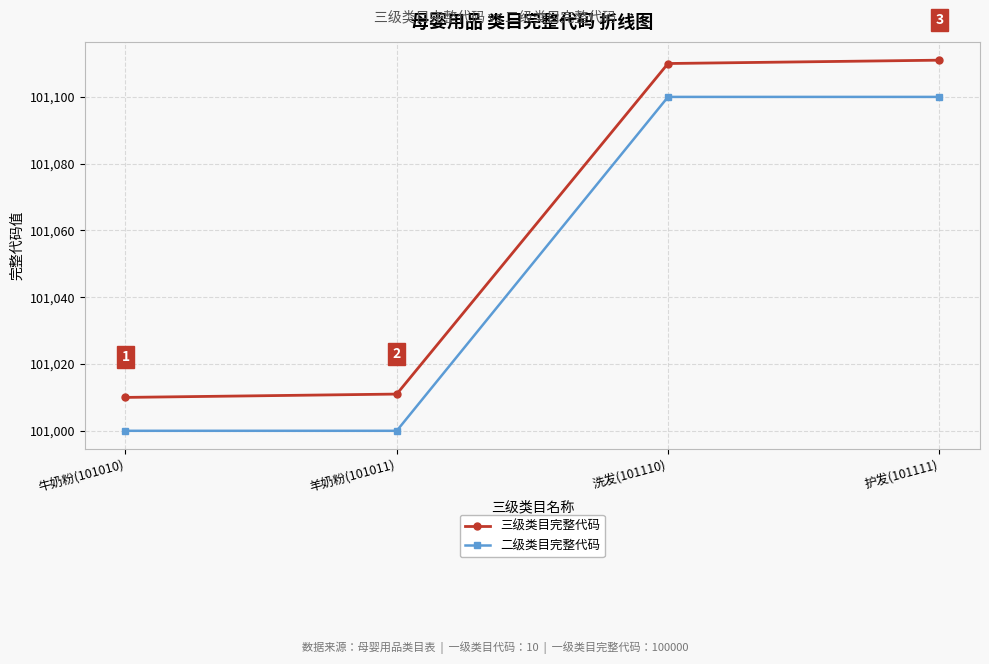

Is the value of 三级类目完整代码 at 牛奶粉(101010) greater than the value of 二级类目完整代码 at 洗发(101110)?

No